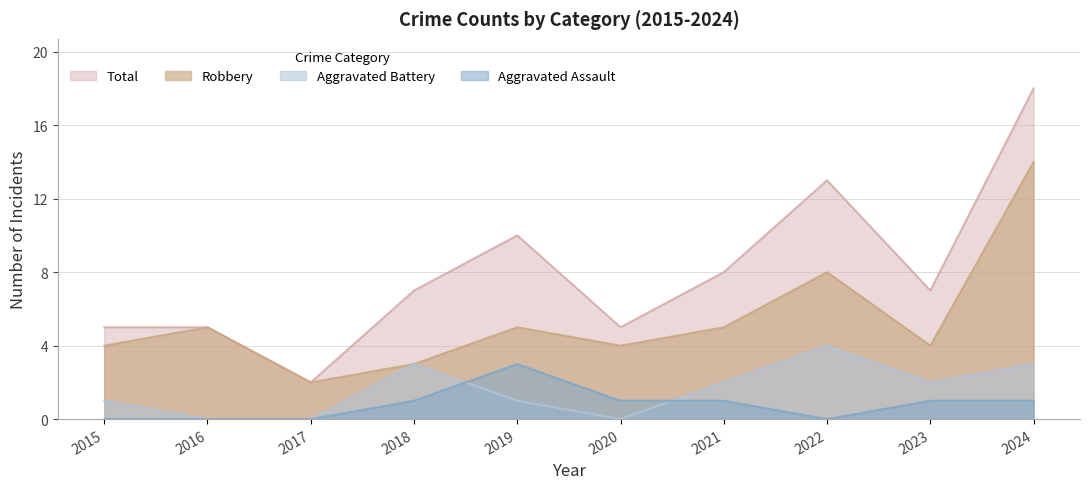

Reading left to right, transcribe all the data shown in this chart.

Aggravated Assault: 0	0	0	1	3	1	1	0	1	1
Aggravated Battery: 1	0	0	3	1	0	2	4	2	3
Robbery: 4	5	2	3	5	4	5	8	4	14
Total: 5	5	2	7	10	5	8	13	7	18